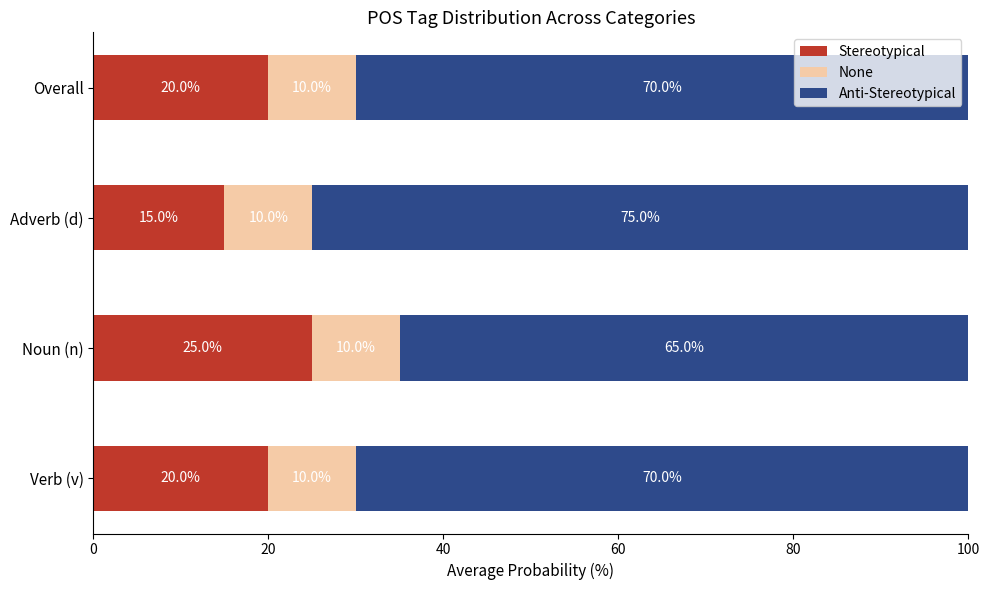

What is the total value across all series at Noun (n)?

100